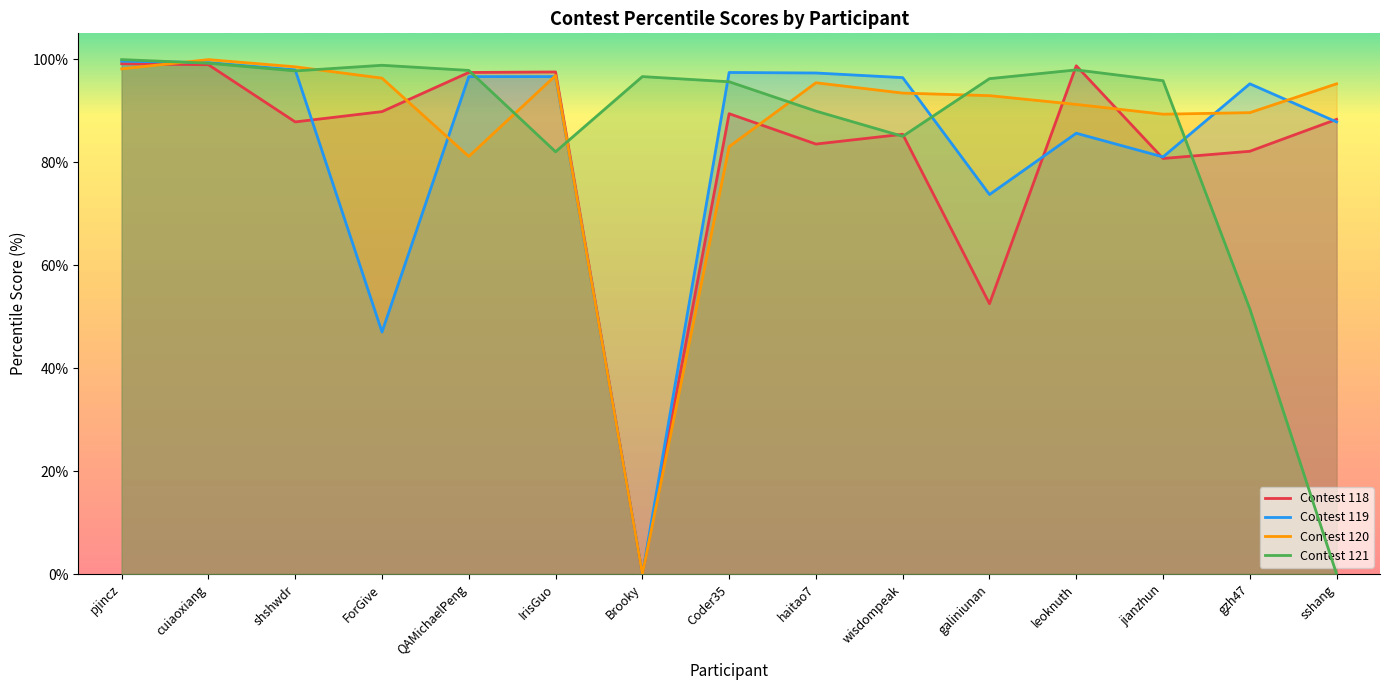

What is the value of the Contest 120 point at the 10th from the left?

93.4